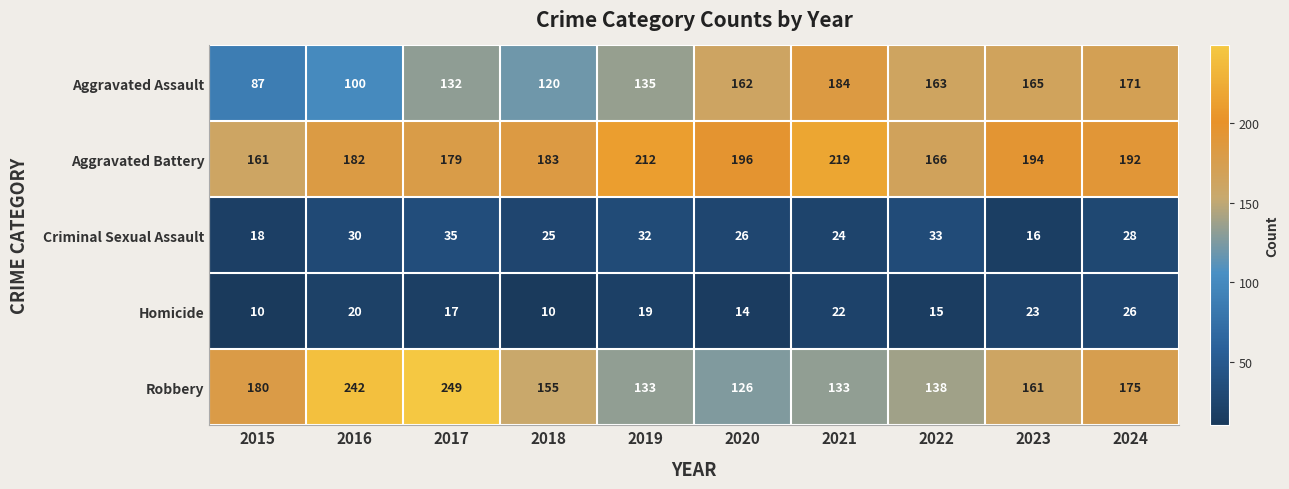

At how many categories does at least one series exceed 202?

4